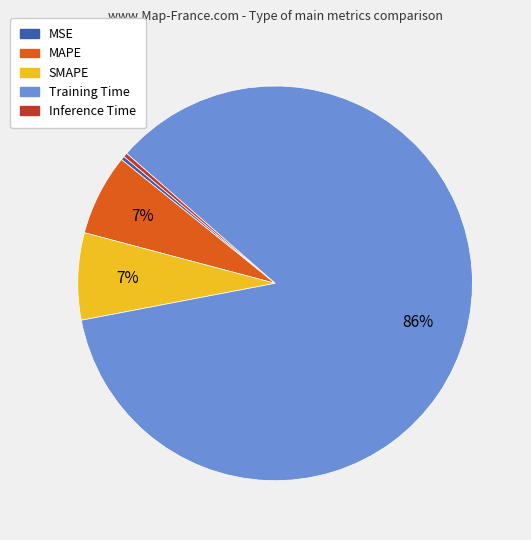

How many slices are in this pie chart?

5